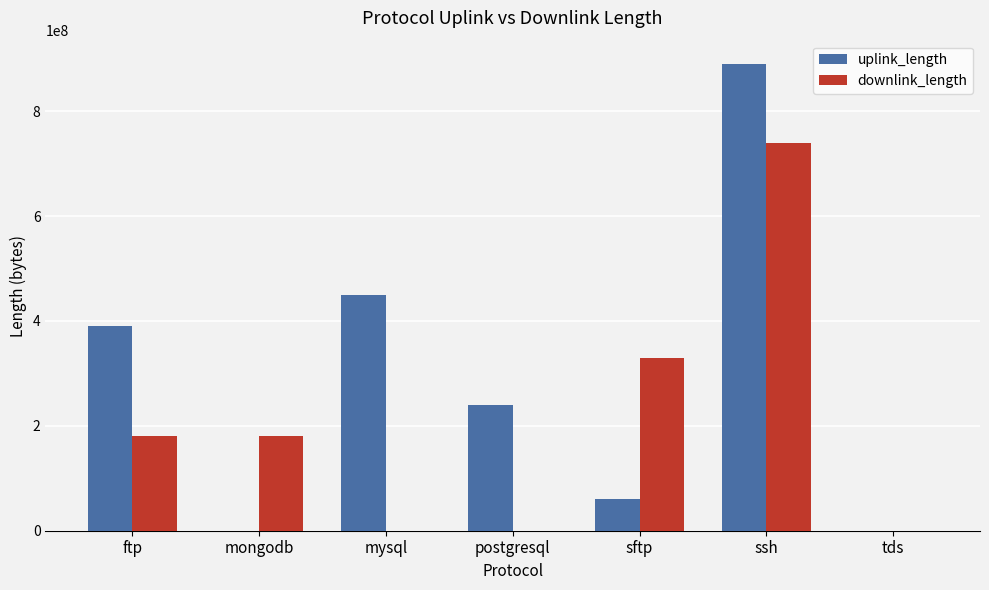

What is the sum of all downlink_length values?

1430251661